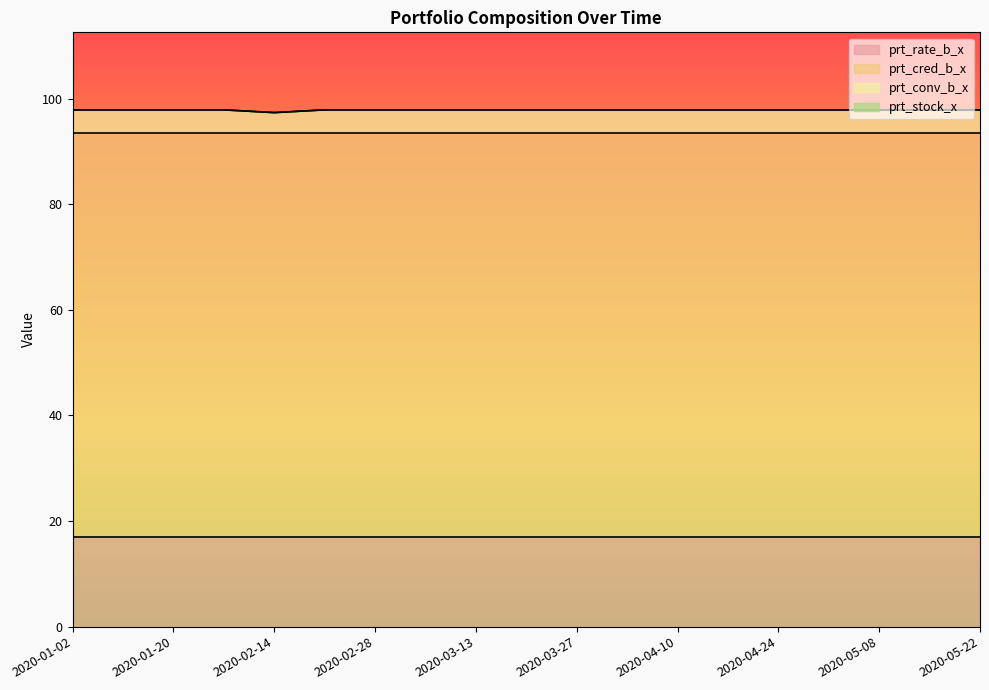

Which series has the widest spread of values?

prt_conv_b_x